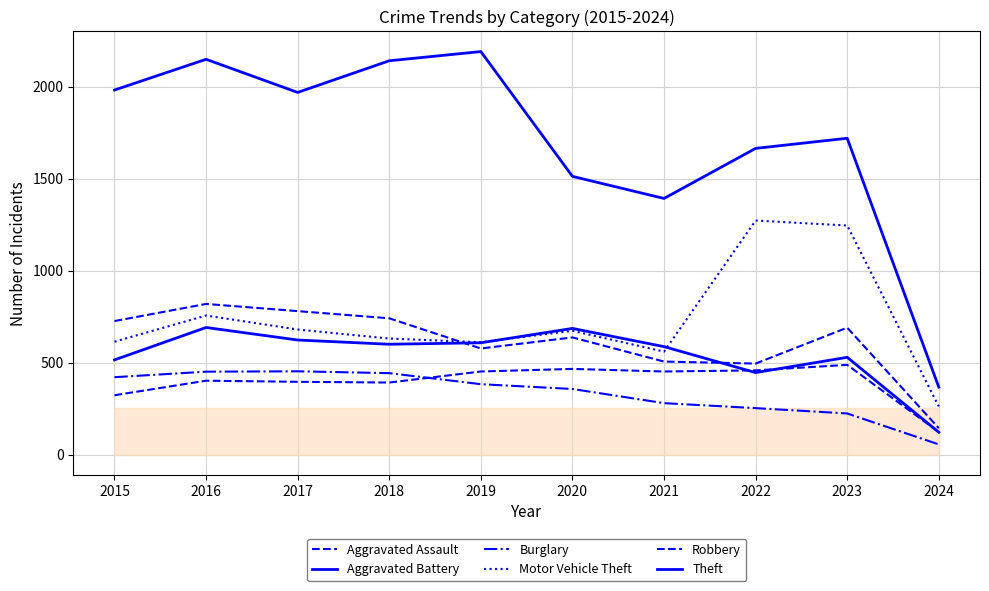

Does the chart have visible grid lines?

Yes